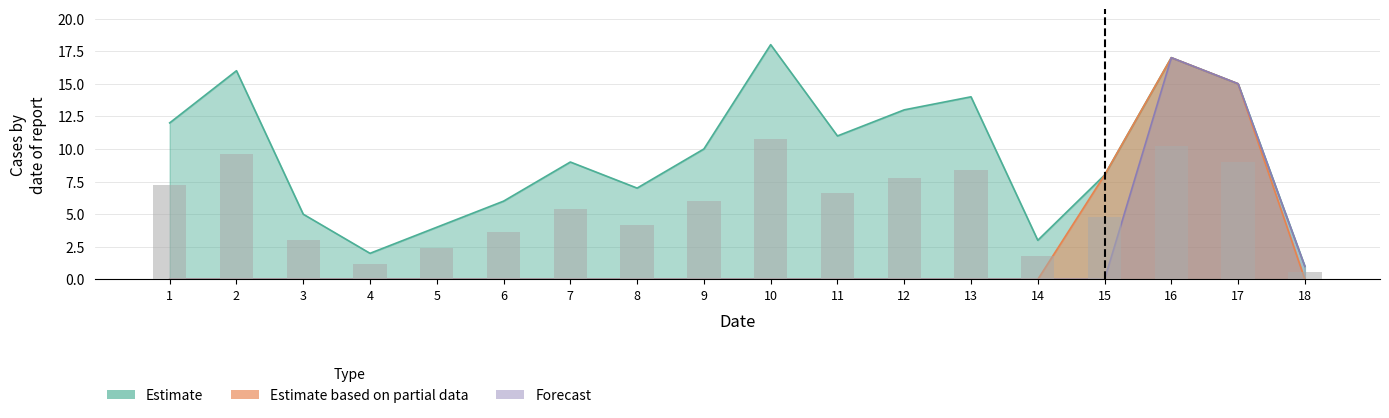

How many groups of bars are there?

18